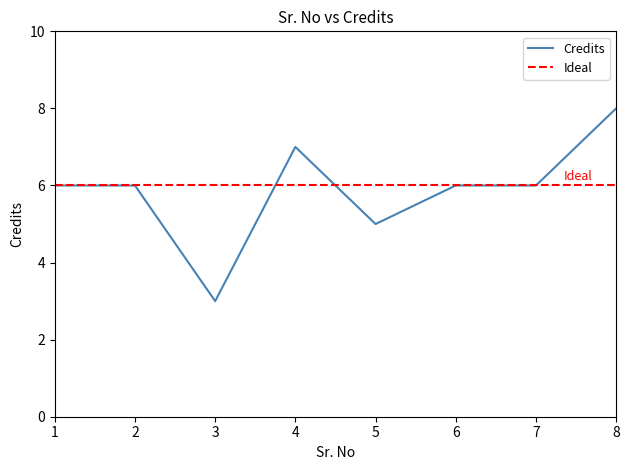

What is the value of the 5th point from the left?

5